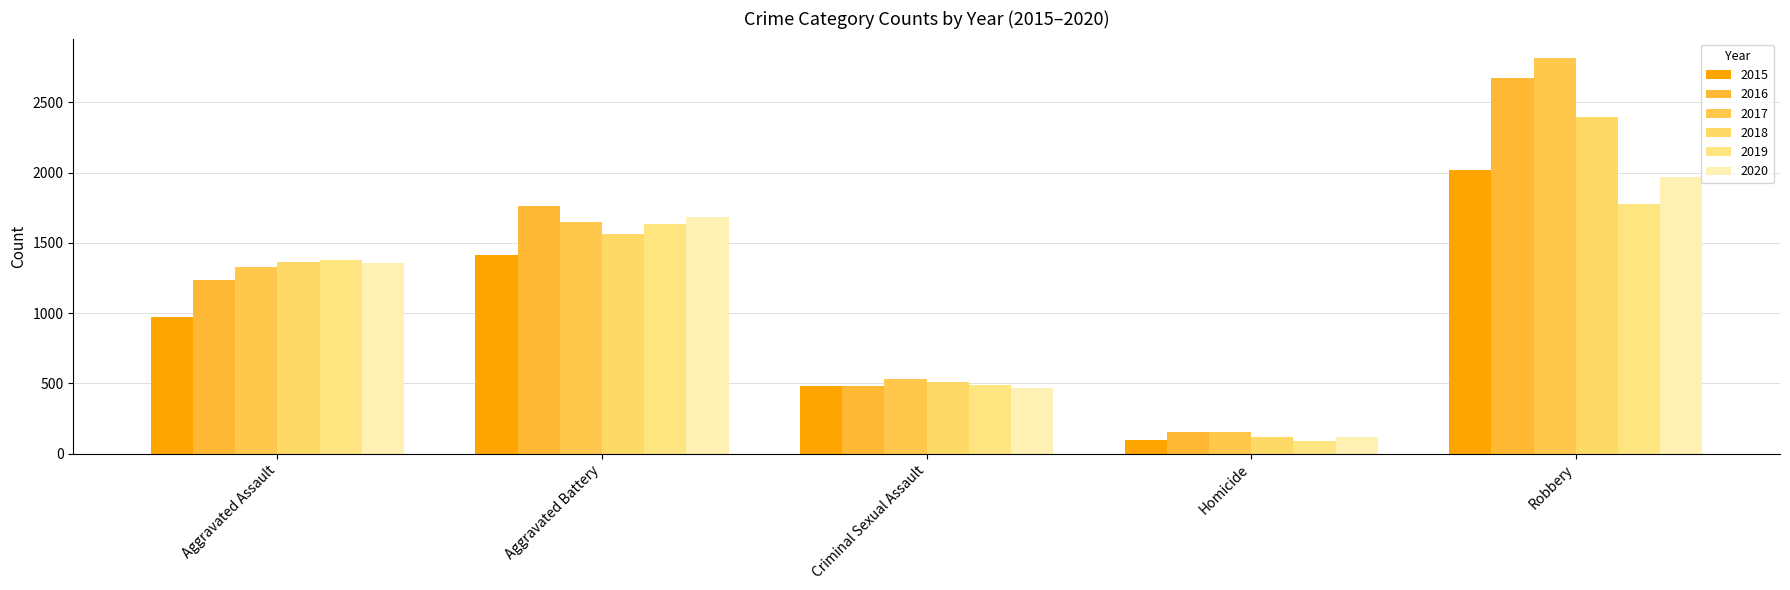

What is the label of the 4th bar from the left?

Homicide